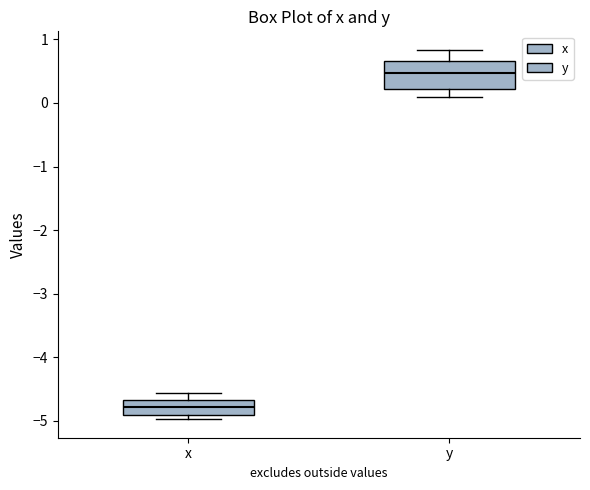

Reading left to right, transcribe this box plot: for each box, give where its median line is, the range the box spans, and where its two whiskers end, as read against the y-axis. The values are not printed on the chart, so give them approximately, as read against the axis.

x: median -4.8, box -4.9 to -4.7, whiskers -5.0 to -4.6
y: median 0.5, box 0.2 to 0.7, whiskers 0.1 to 0.8